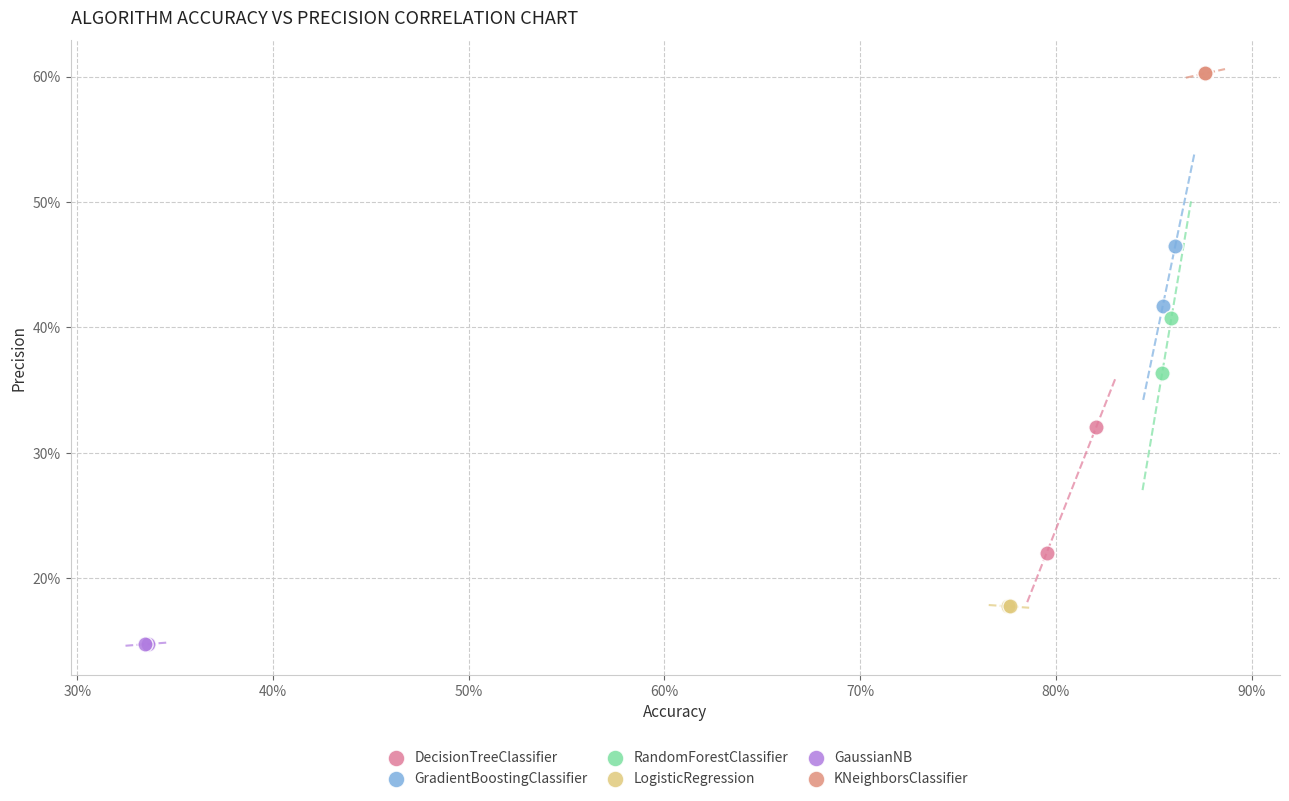

What are all the series names shown in the legend?

DecisionTreeClassifier, GradientBoostingClassifier, RandomForestClassifier, LogisticRegression, GaussianNB, KNeighborsClassifier